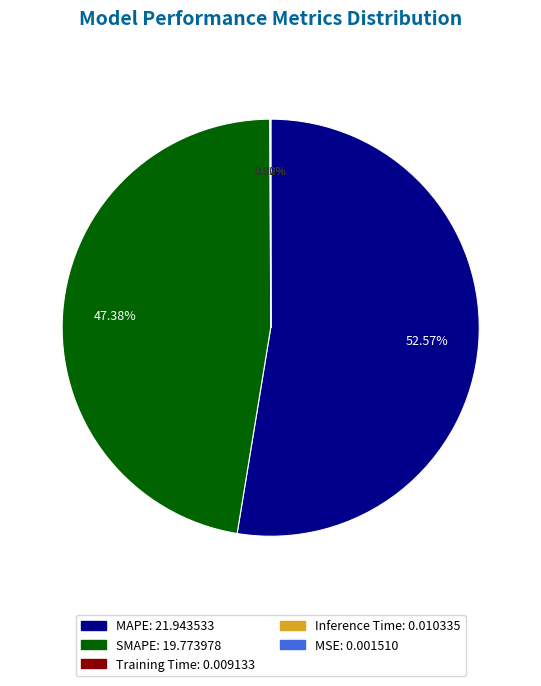

Does MAPE account for over 50% of the chart?

Yes